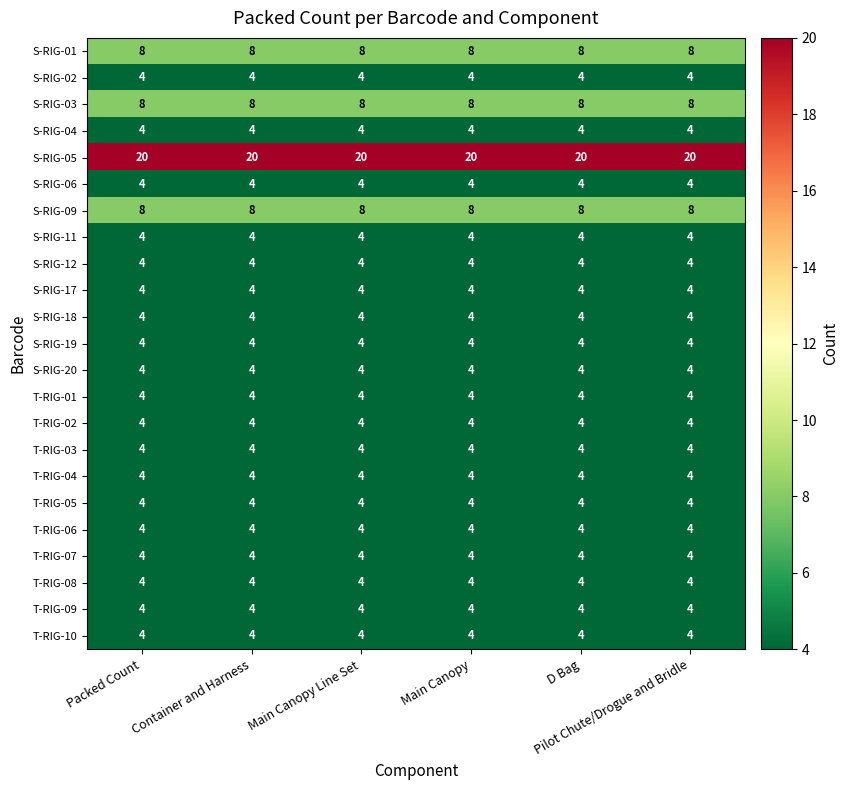

Which series has the largest total across all categories?

S-RIG-05